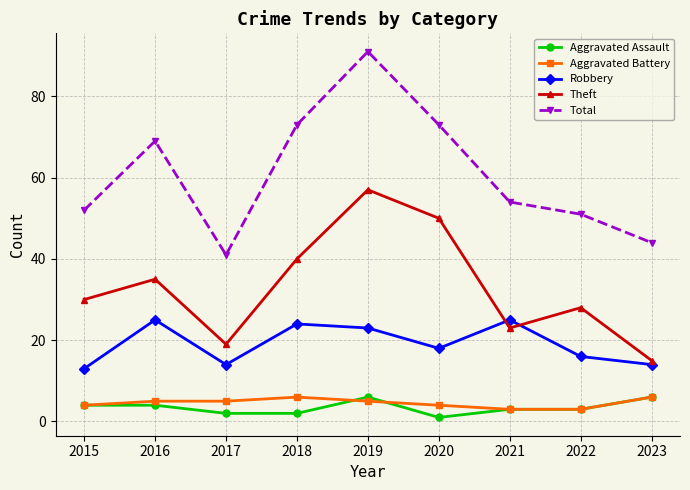

What is the maximum value for Aggravated Assault?

6